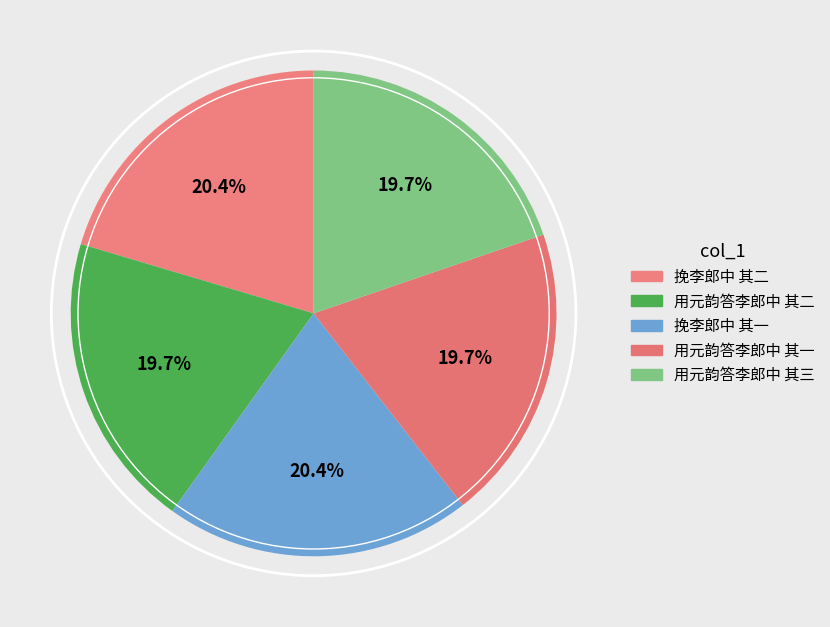

To the nearest percent, what is the combined percentage of 挽李郎中 其一 and 挽李郎中 其二?

41%